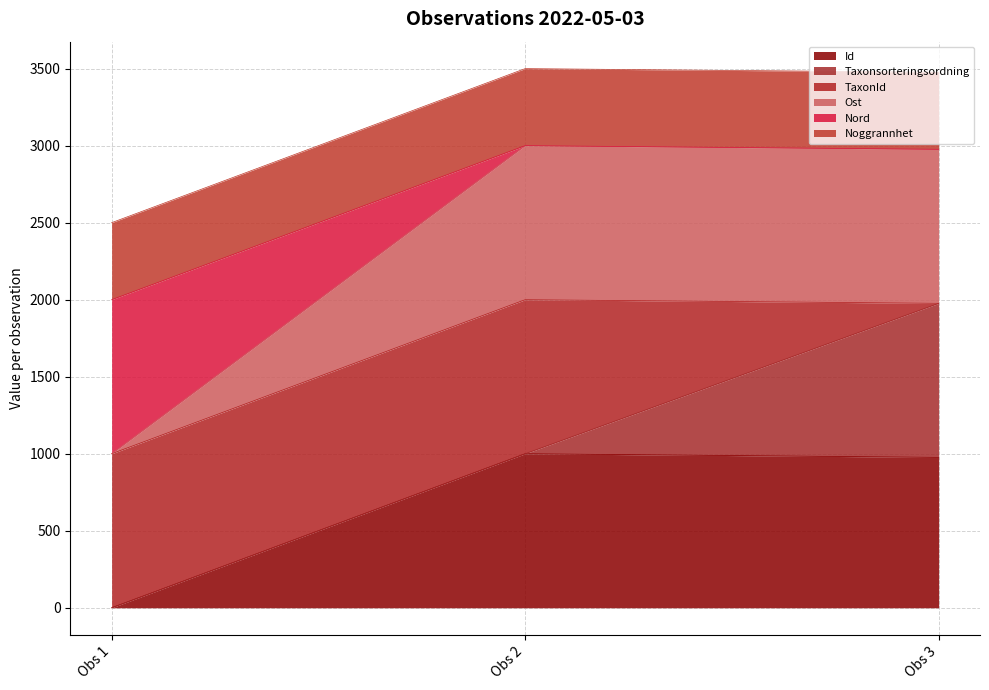

The value of Id at Obs 1 is 0.0. True or false?

True